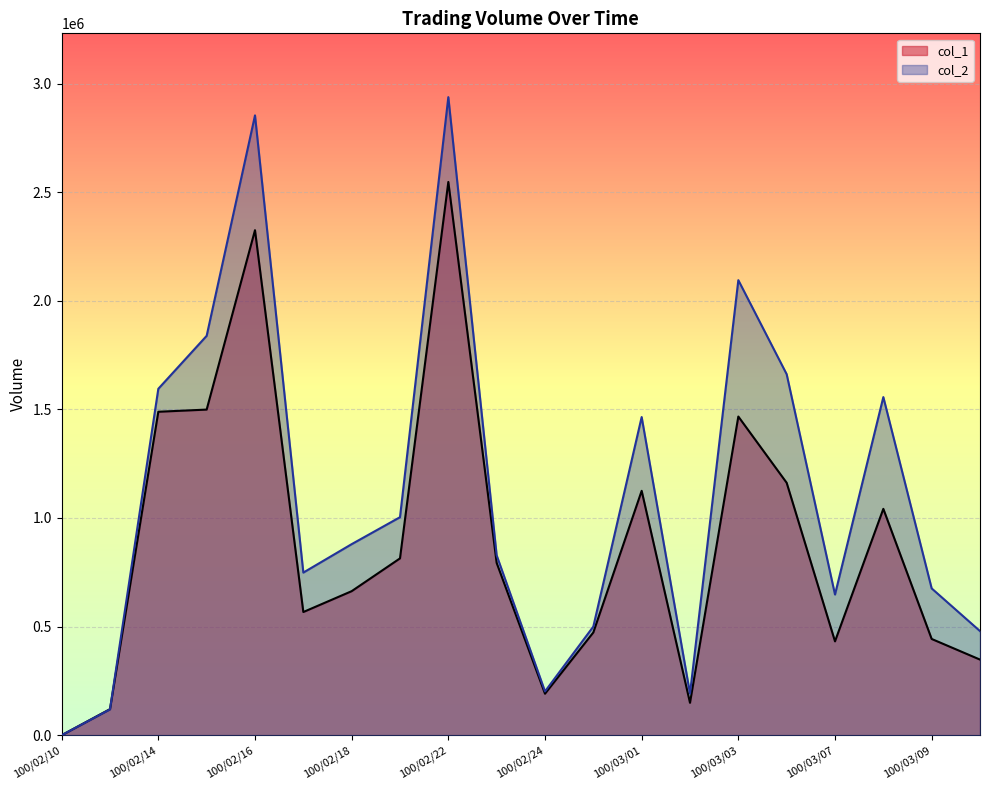

At which label is col_1 closest to 1273500?

100/03/04